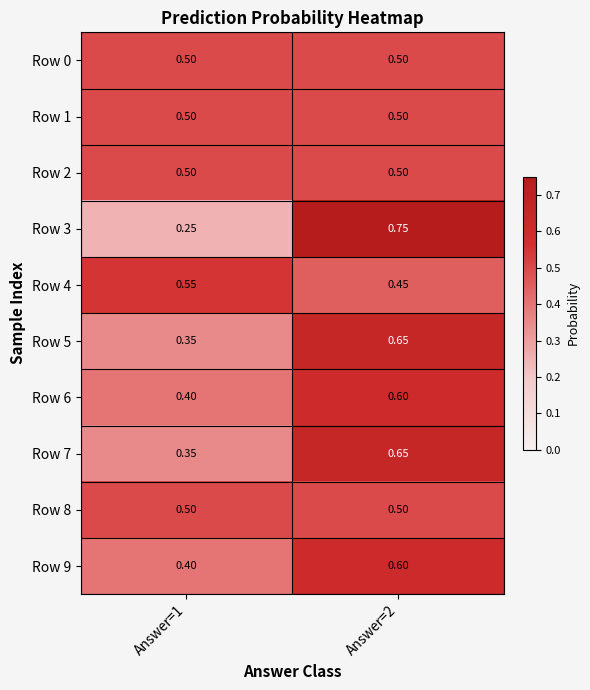

Is the value of Row 7 at Answer=1 greater than the value of Row 1 at Answer=1?

No